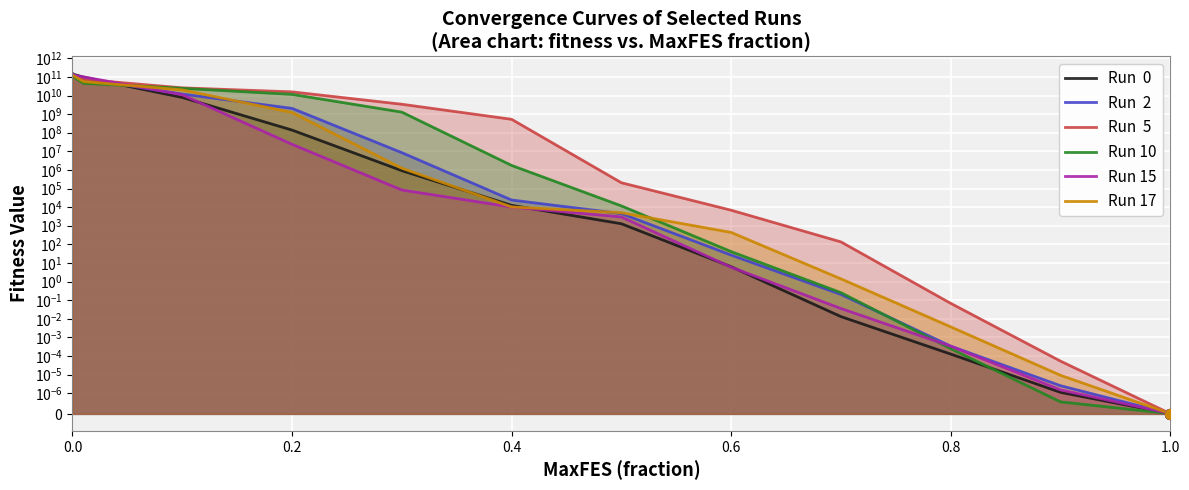

Which series reaches the minimum Y coordinate?

Run  0